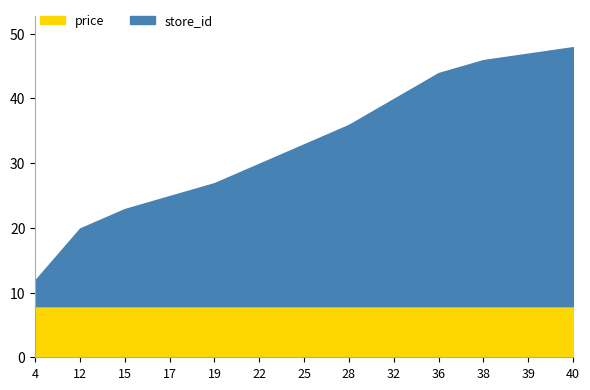

How many series are shown in this chart?

2